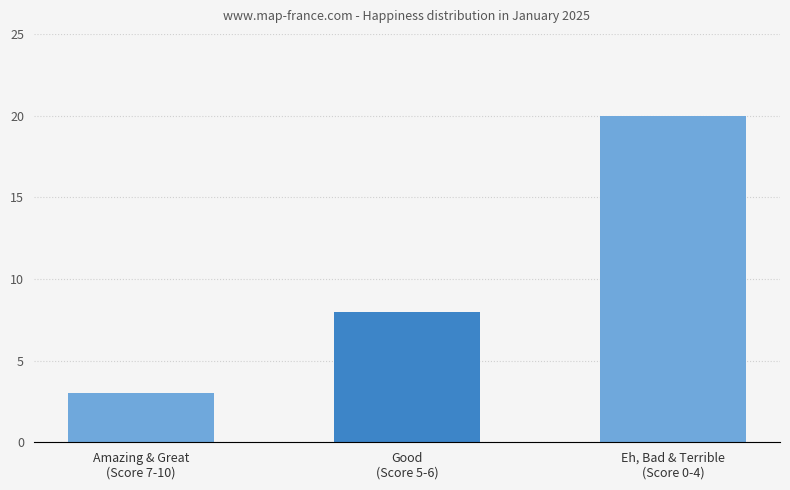

Which has a higher value, Amazing & Great
(Score 7-10) or Eh, Bad & Terrible
(Score 0-4)?

Eh, Bad & Terrible
(Score 0-4)